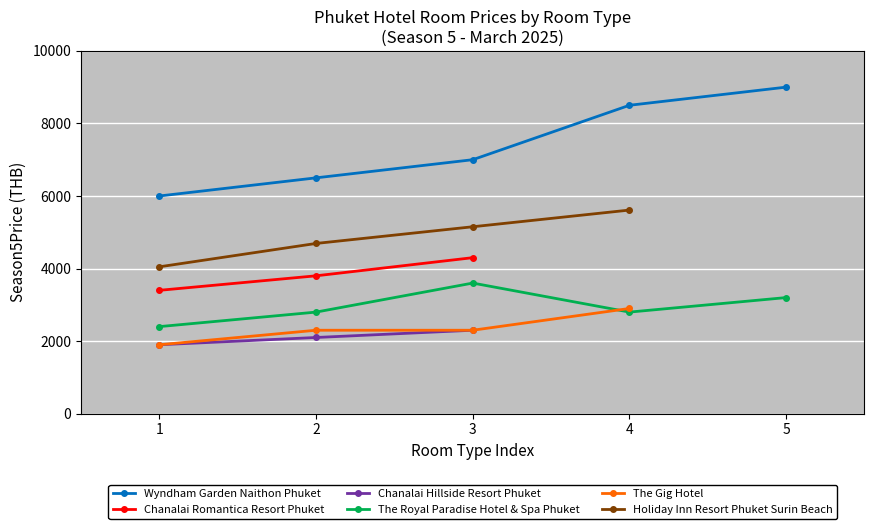

True or false: The Royal Paradise Hotel & Spa Phuket and Wyndham Garden Naithon Phuket intersect in this chart.

False